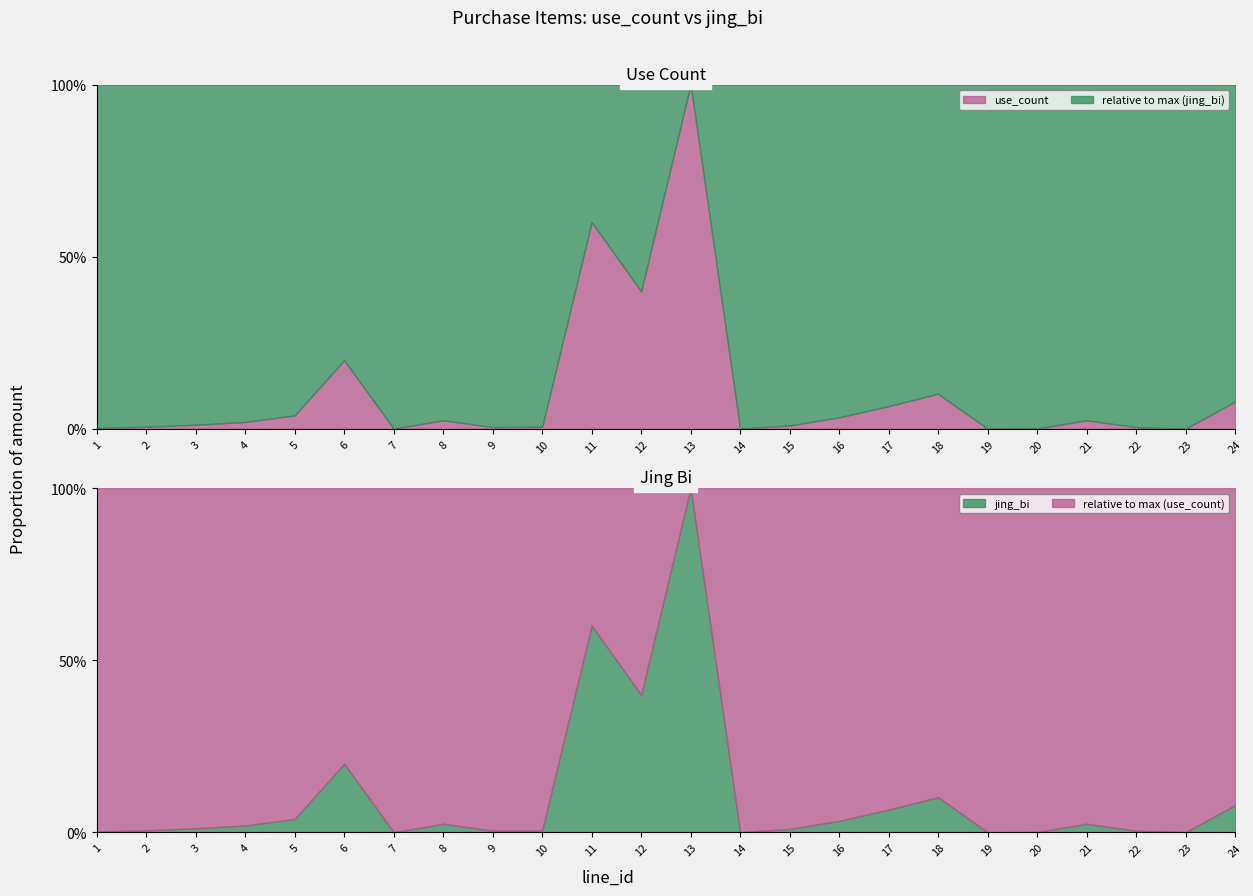

Rank the series by their average value, from lowest to highest.

use_count, jing_bi